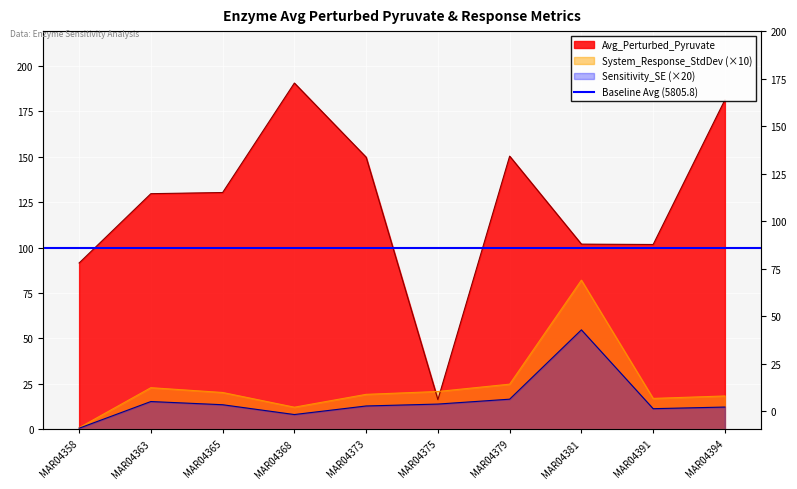

True or false: Sensitivity_SE and Avg_Perturbed_Pyruvate cross at least once.

False